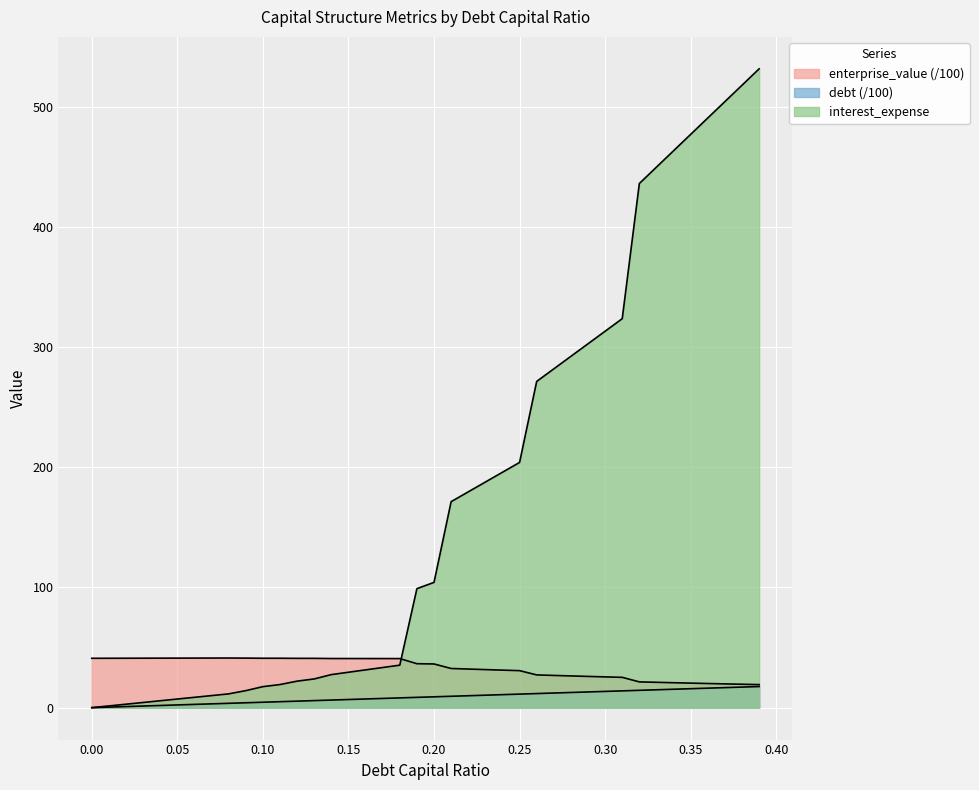

How many distinct data groups are displayed?

3